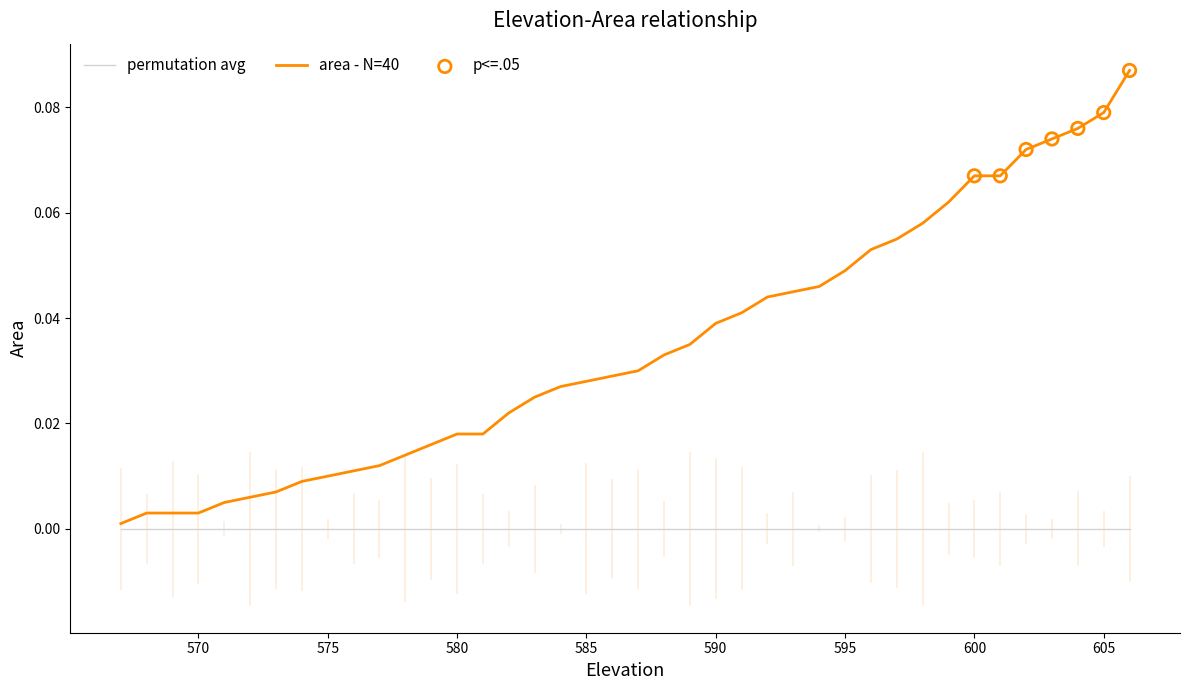

Which has a higher value, 583 or 577?

583